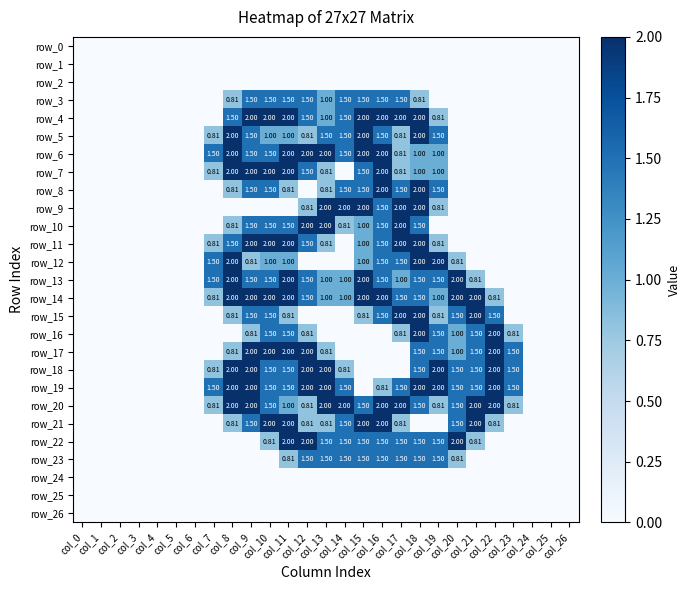

What is the difference between the second highest and minimum values in the row_12 series?

2.0